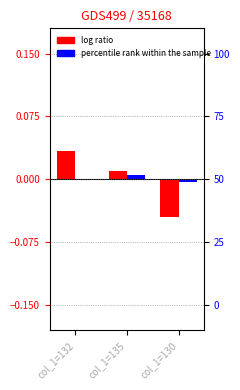

Does the chart contain any negative values?

Yes